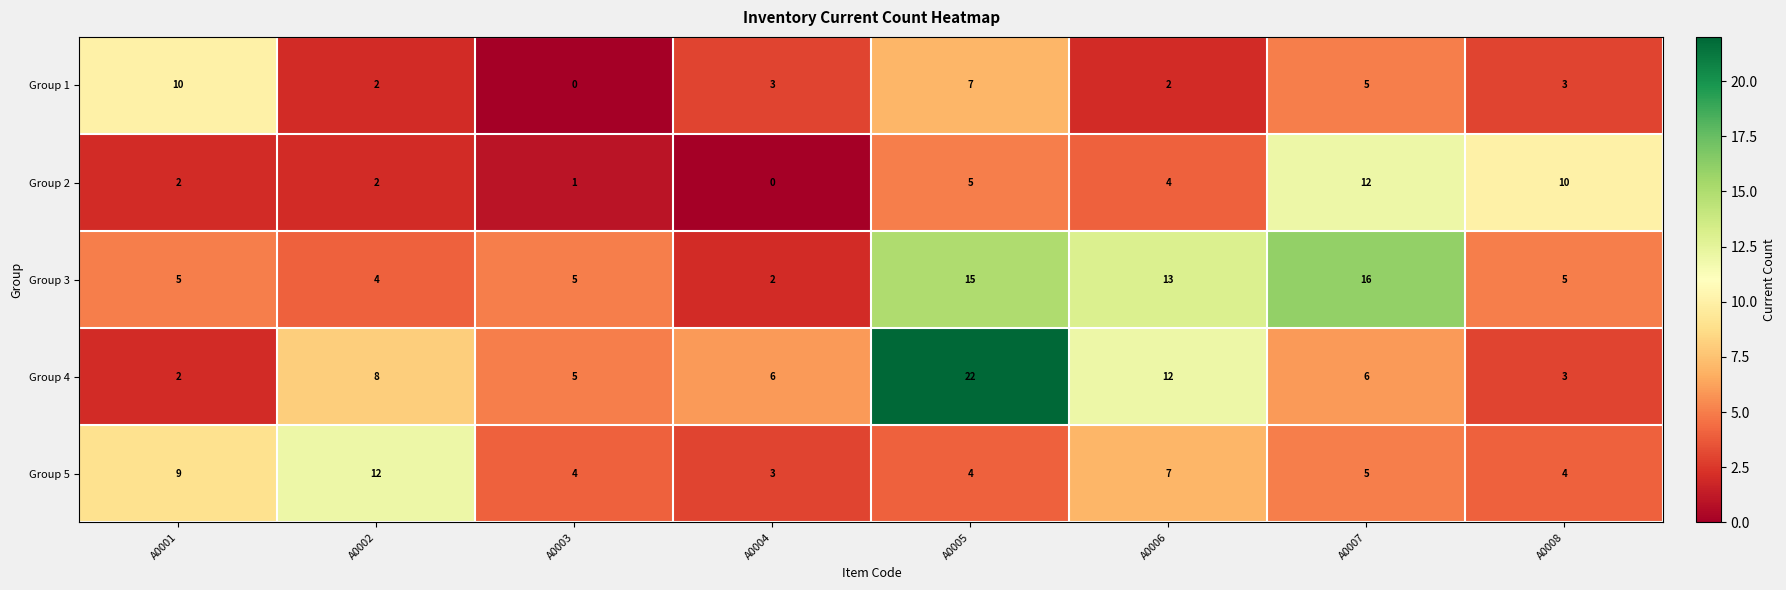

What is the average value of the Group 4 series?

8